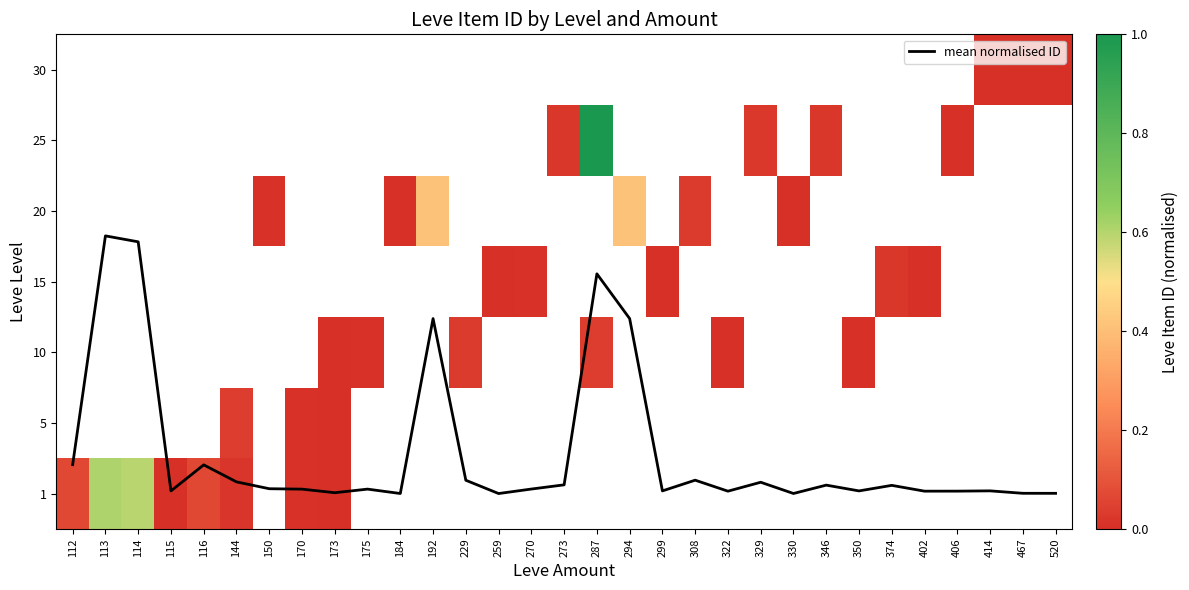

Which label corresponds to the largest value in the chart?

113